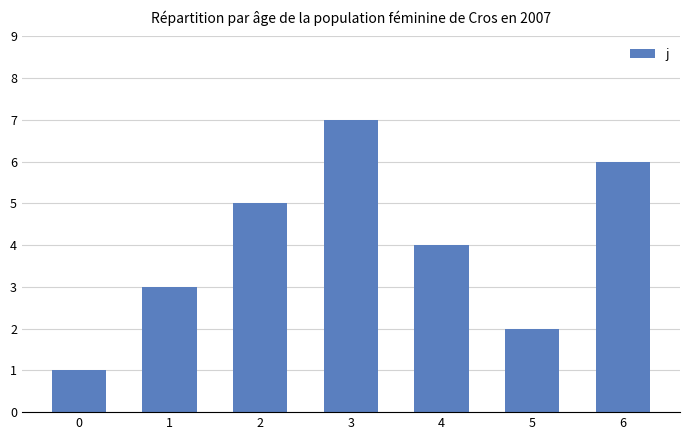

What is the sum of the values at 4 and 3?

11